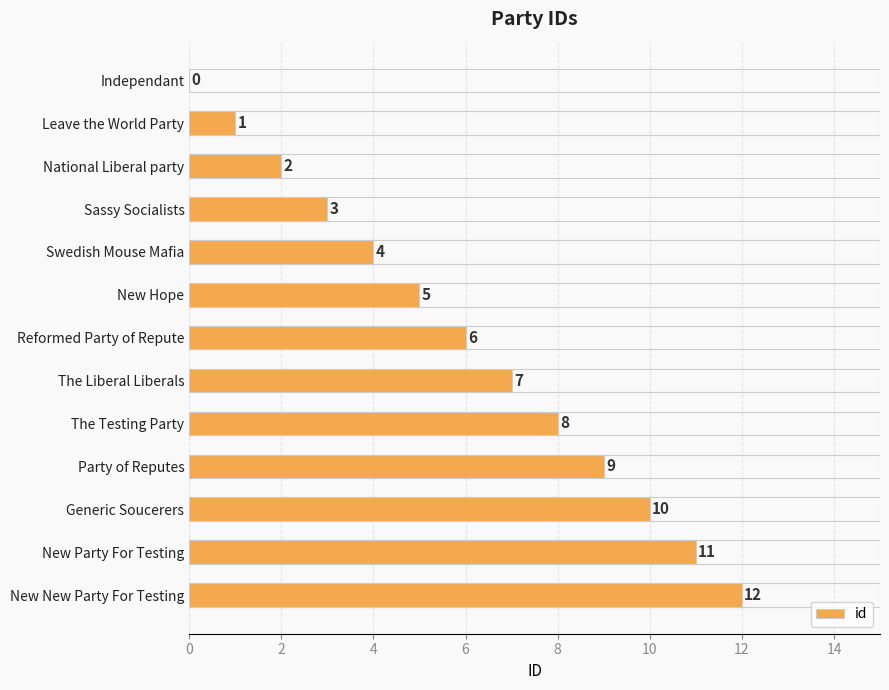

How many categories are shown in the chart?

13